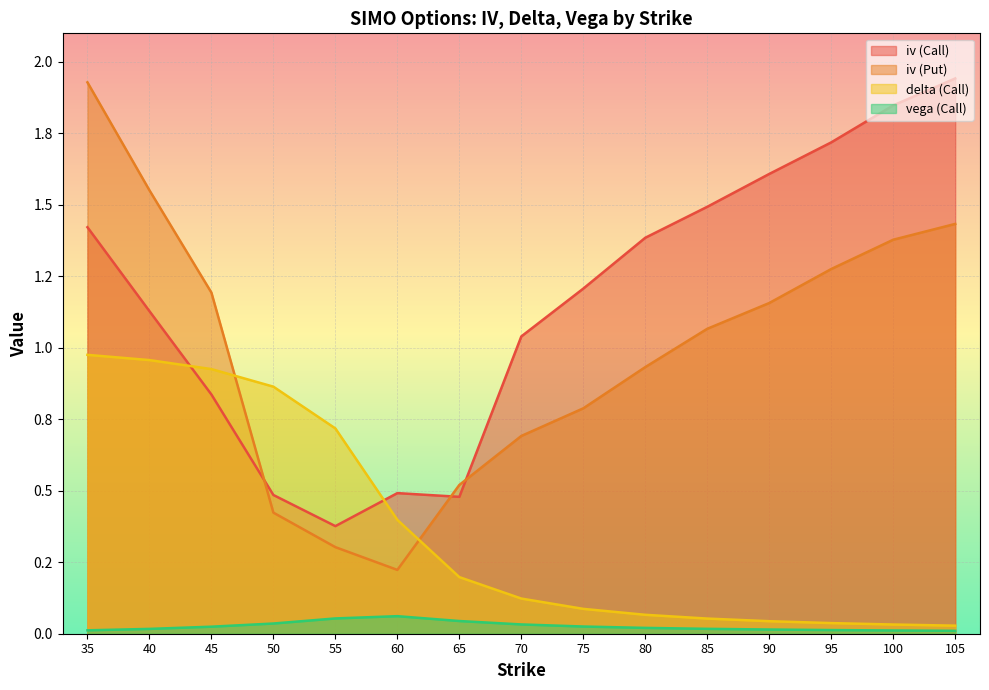

True or false: vega (Call) and delta (Call) intersect in this chart.

False